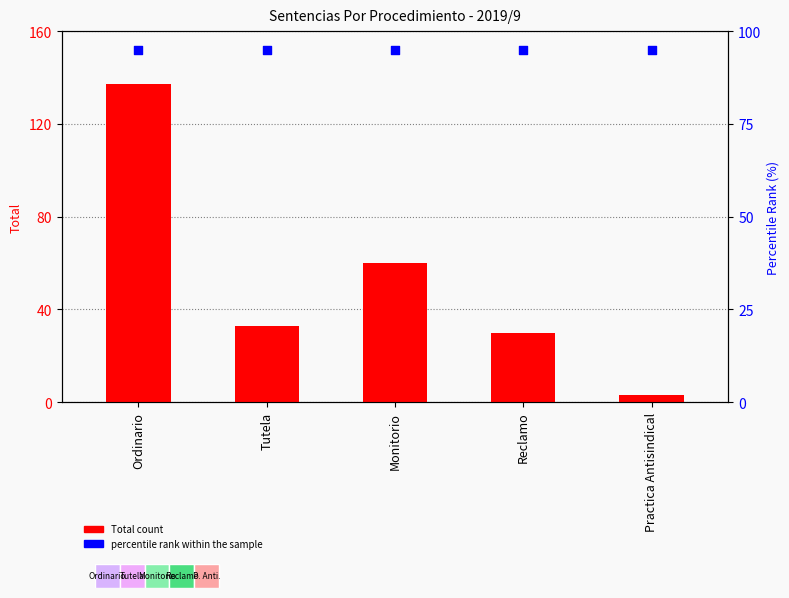

What are all the series names shown in the legend?

Total count, percentile rank within the sample